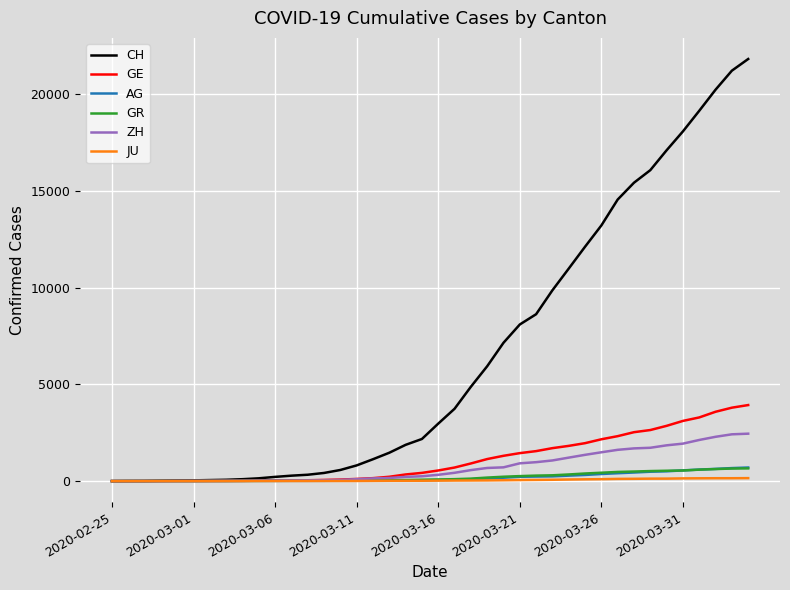

What is the maximum value shown in the chart?

21804